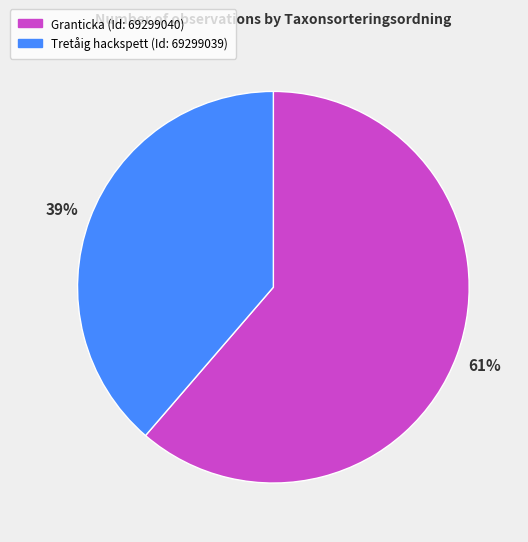

To the nearest percent, what is the combined percentage of Tretåig hackspett (Id: 69299039) and Granticka (Id: 69299040)?

100%